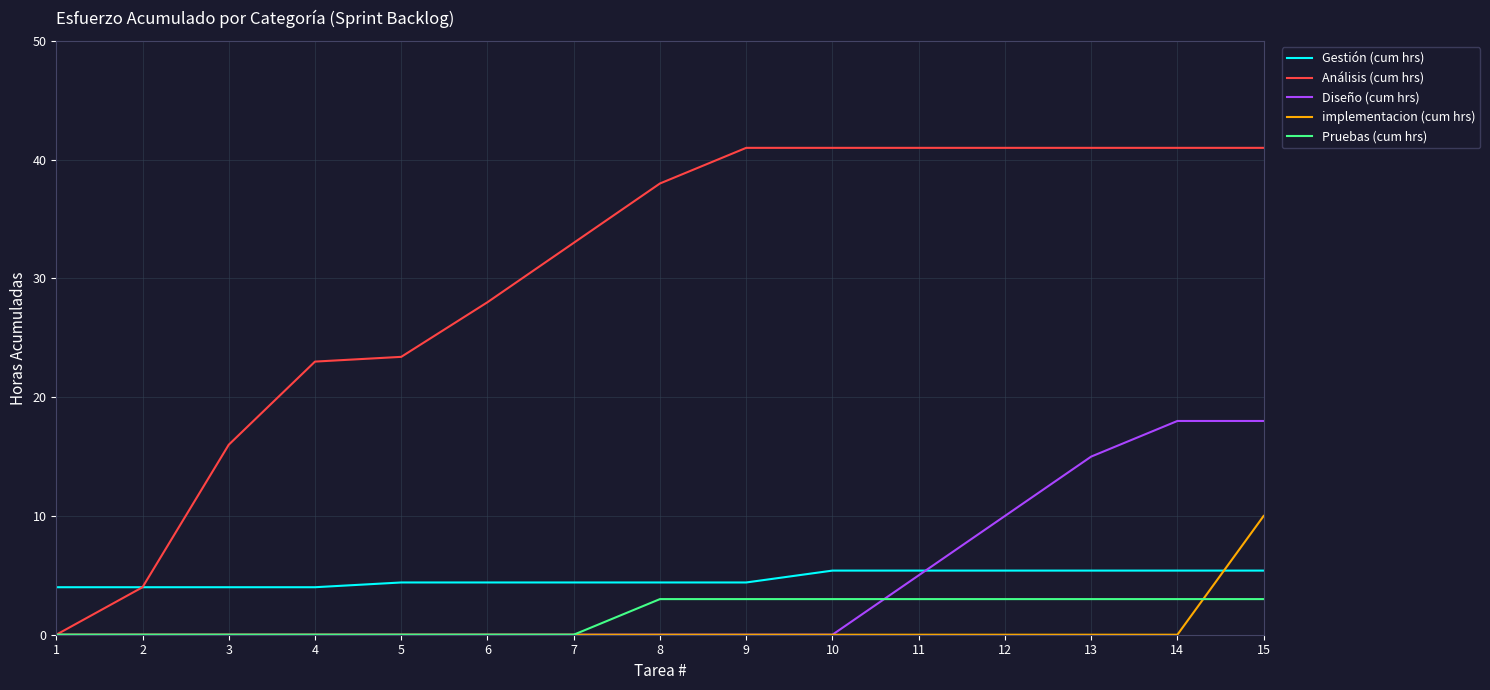

Is it true that Gestión (cum hrs) equals 3.7 at 10?

False